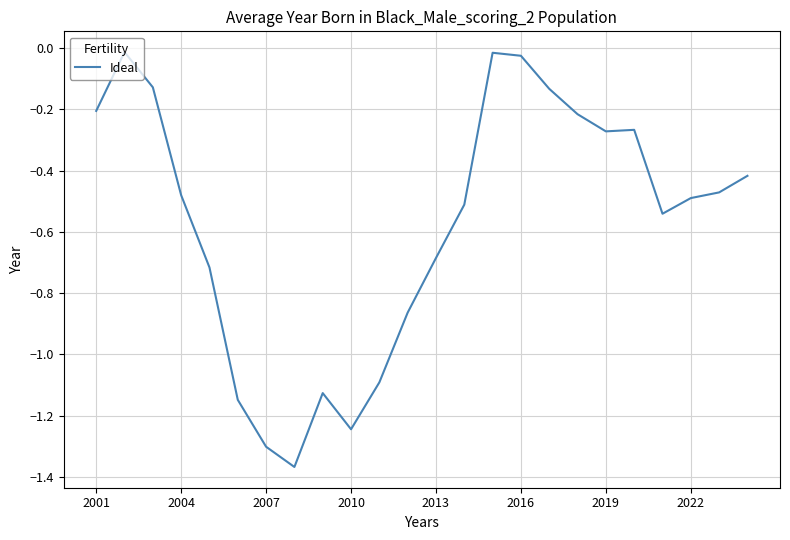

What is the difference between the maximum and minimum values?

1.4